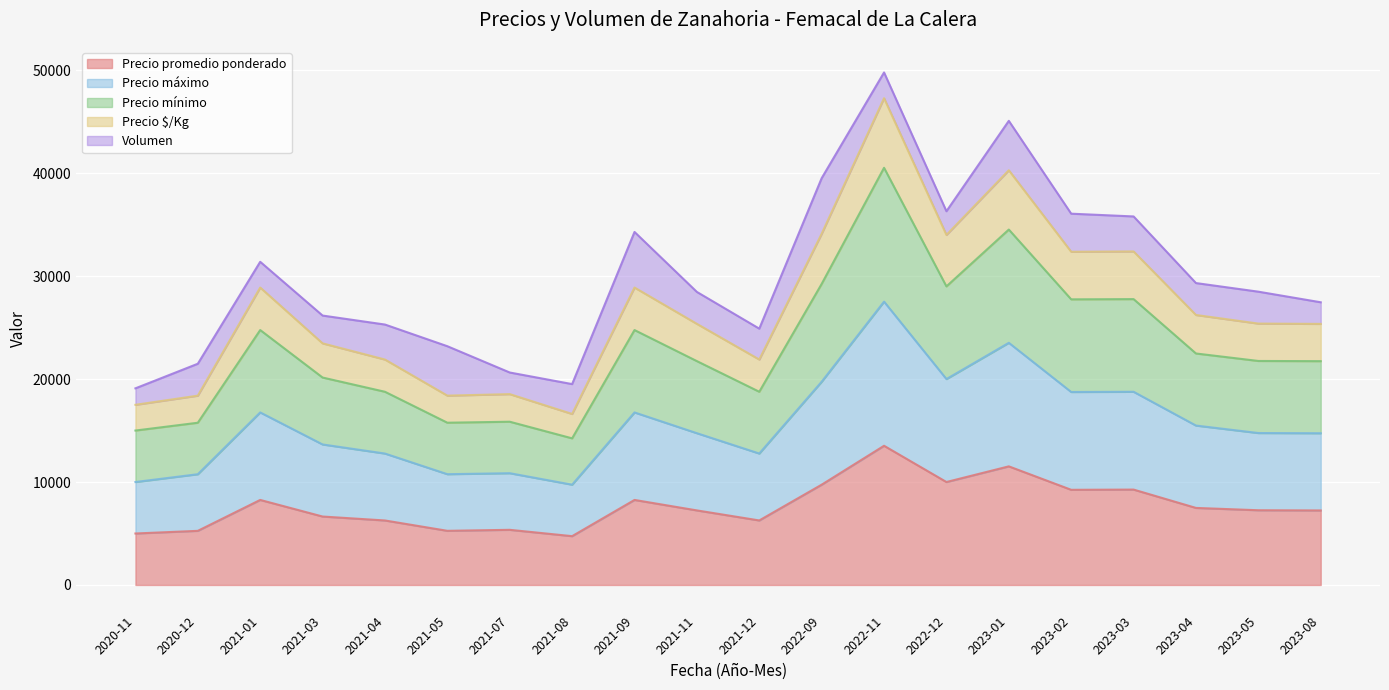

What is the difference between the second highest and minimum values in the Precio promedio ponderado series?

6780